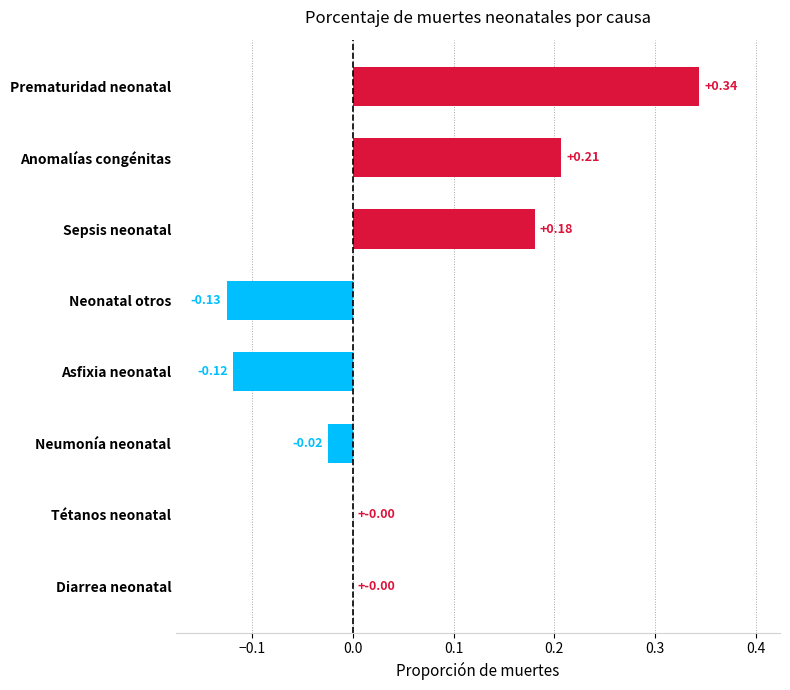

Between Neonatal otros and Sepsis neonatal, which is larger?

Sepsis neonatal